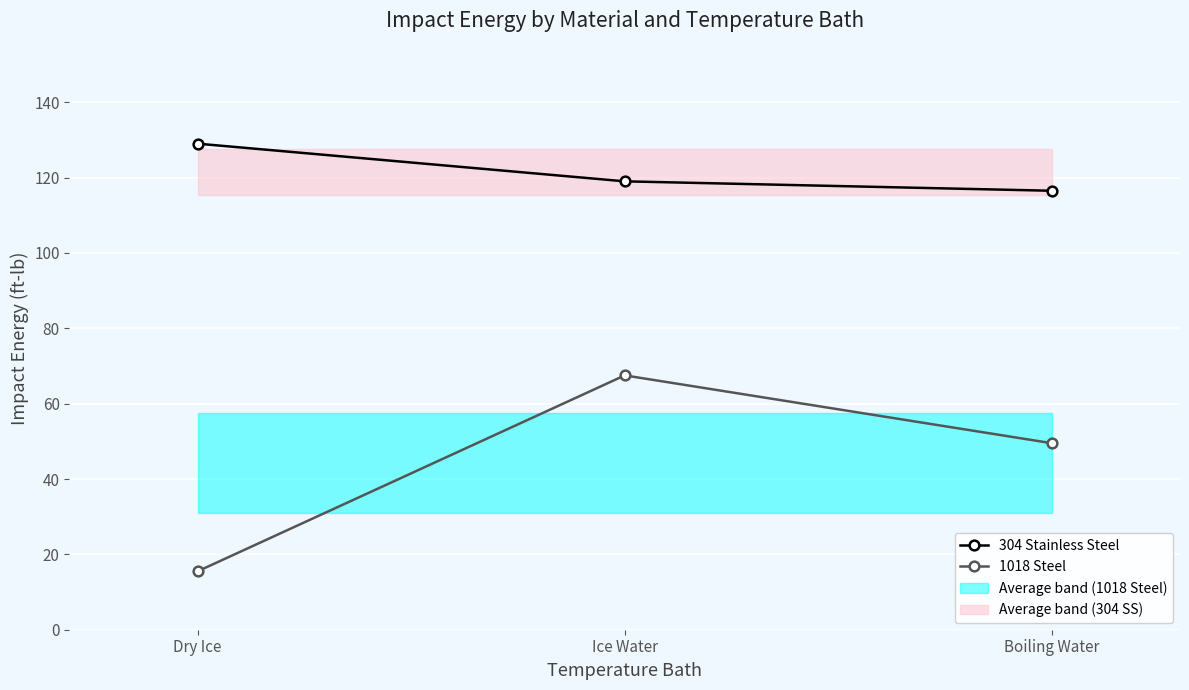

How many data points in 1018 Steel are less than 49?

1